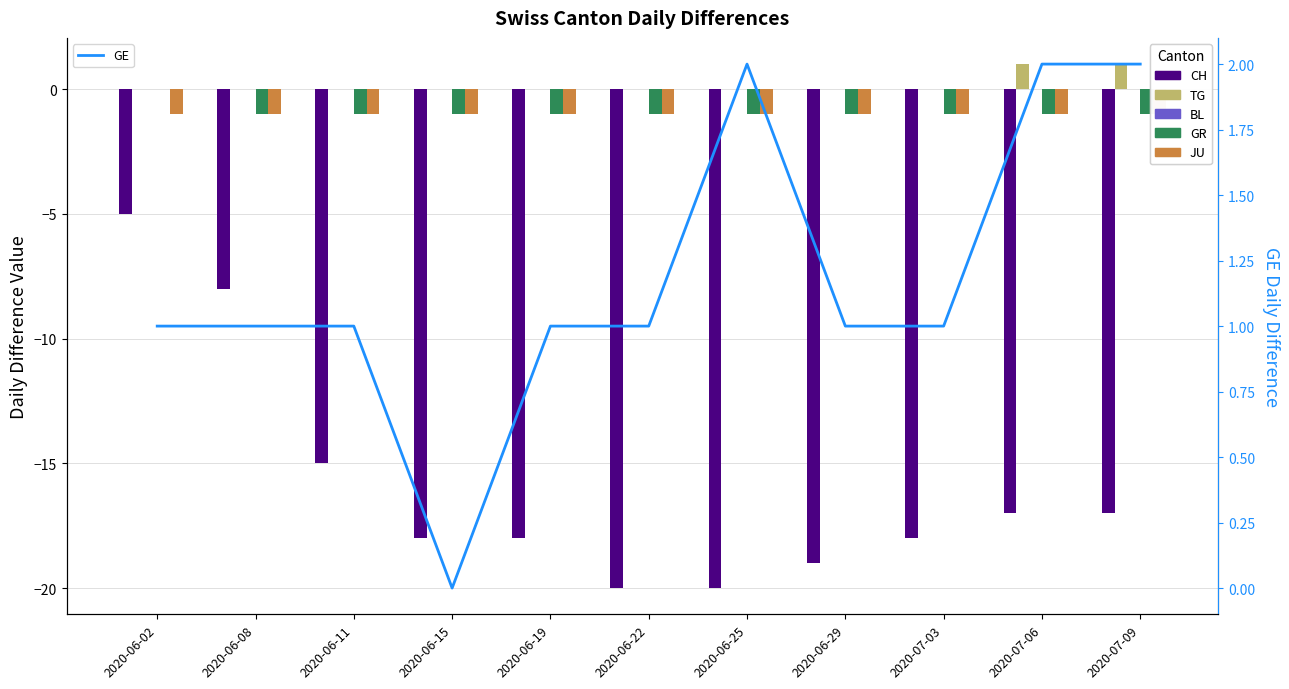

At which category is the sum across all series the highest?

2020-06-02